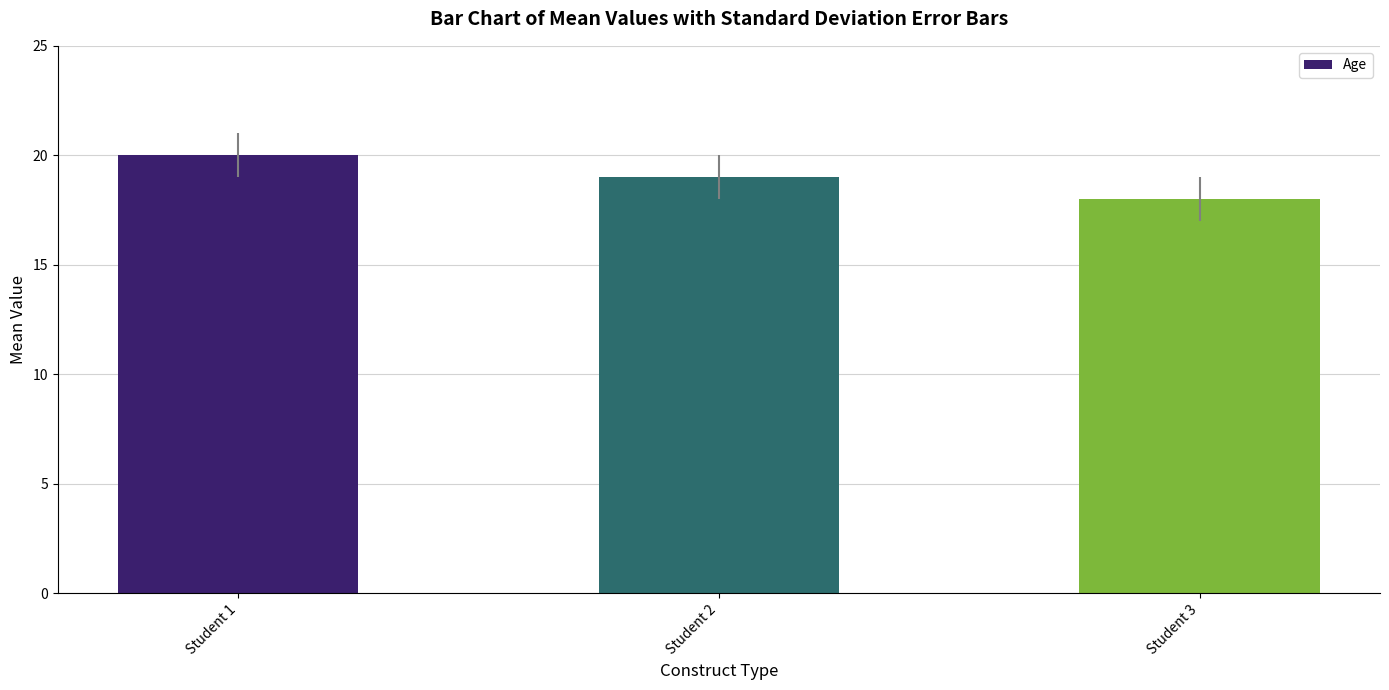

What is the sum of the values at Student 2 and Student 1?

39